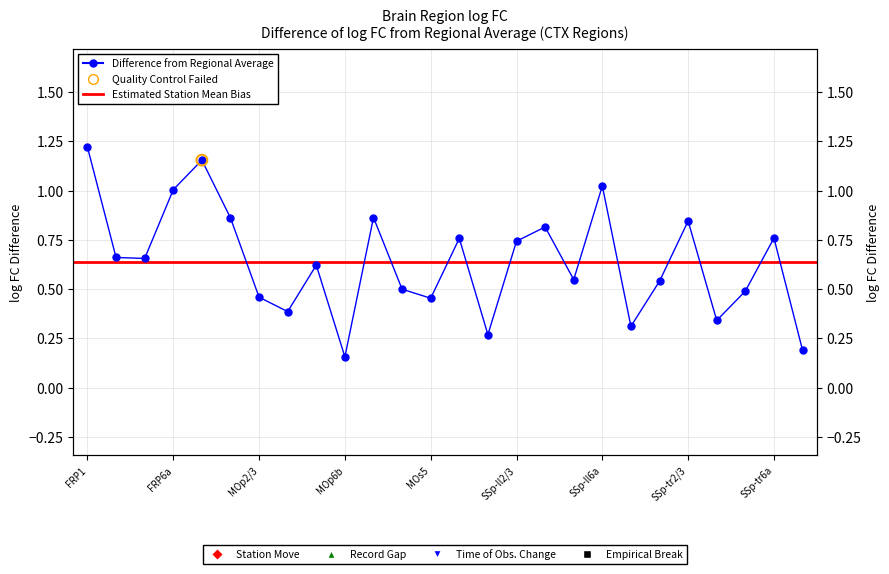

What is the change in value from MOs2/3 to SSp-ll2/3?

+0.2